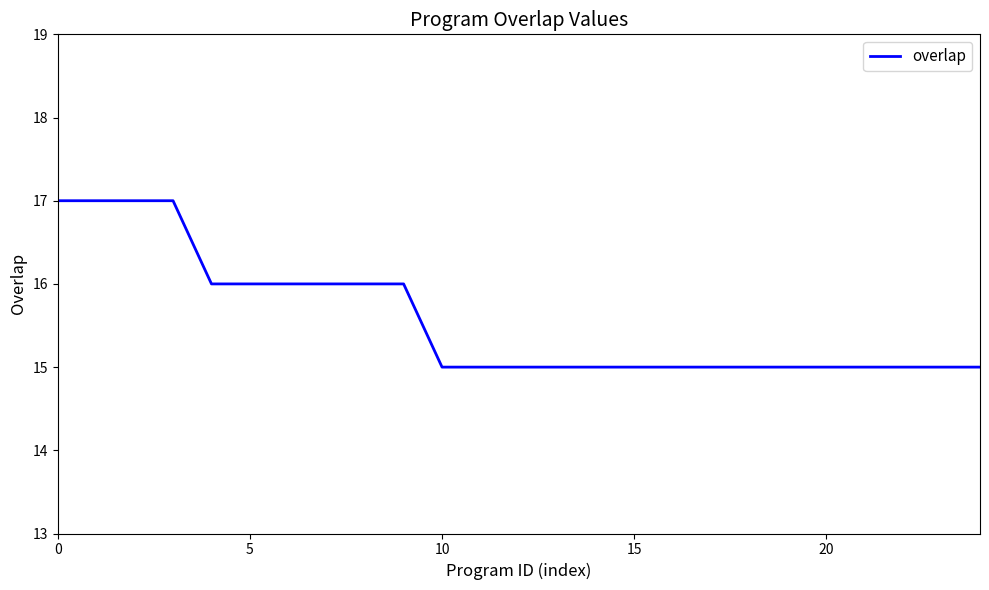

What is the minimum value shown in the chart?

15